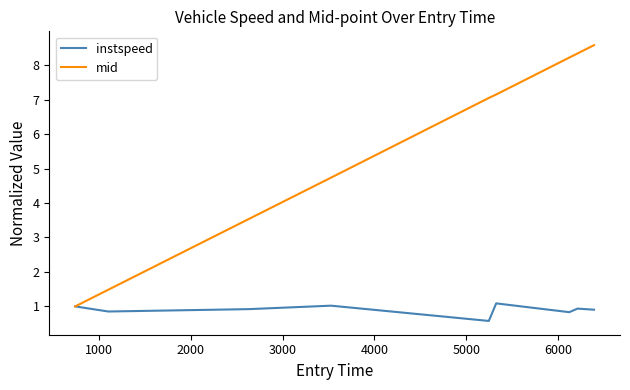

What are all the series names shown in the legend?

instspeed, mid